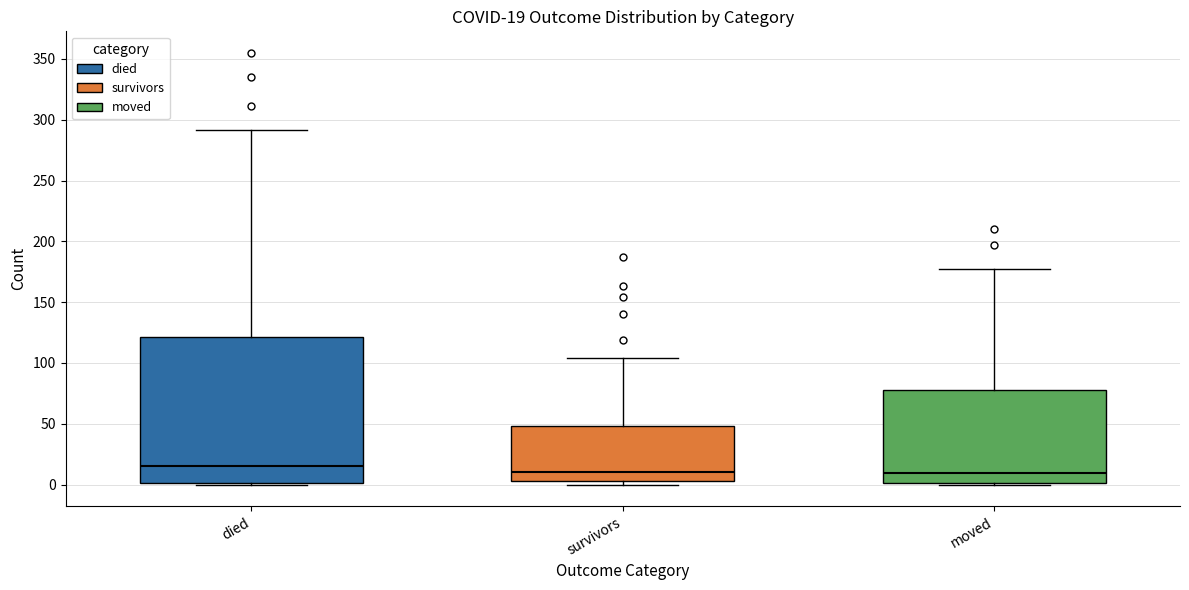

Comparing the boxes themselves (not the whiskers), which one is the tallest?

died